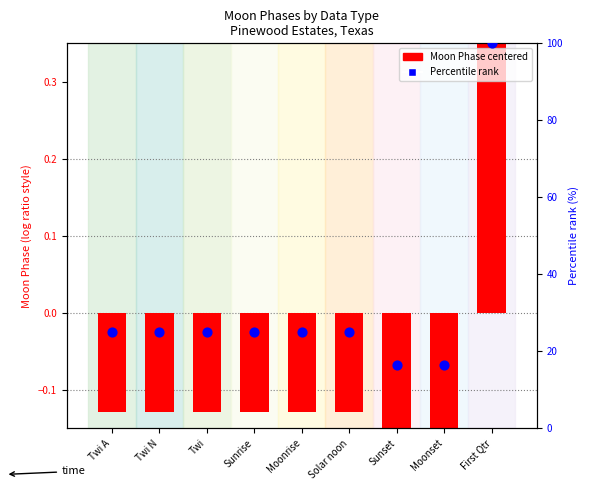

What are all the series names shown in the legend?

Moon Phase (centered), Percentile rank